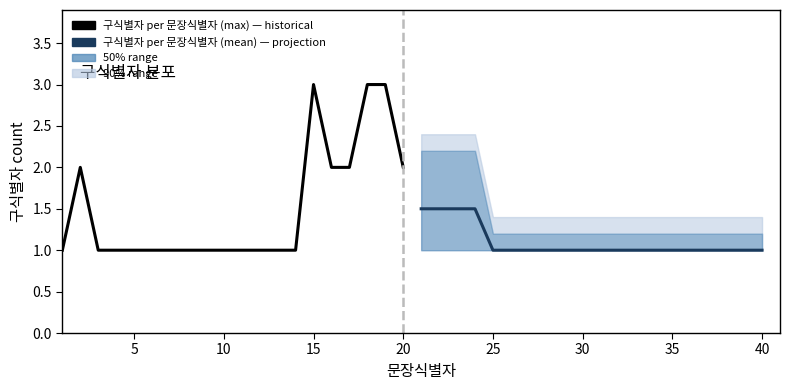

Is this an area chart (filled region under the line)?

No